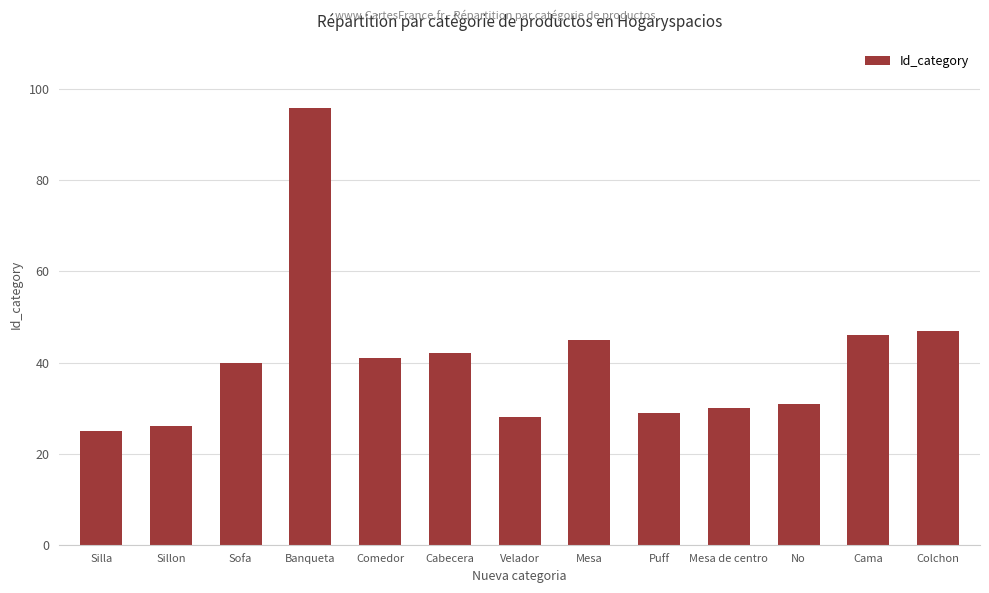

Does the chart contain any negative values?

No